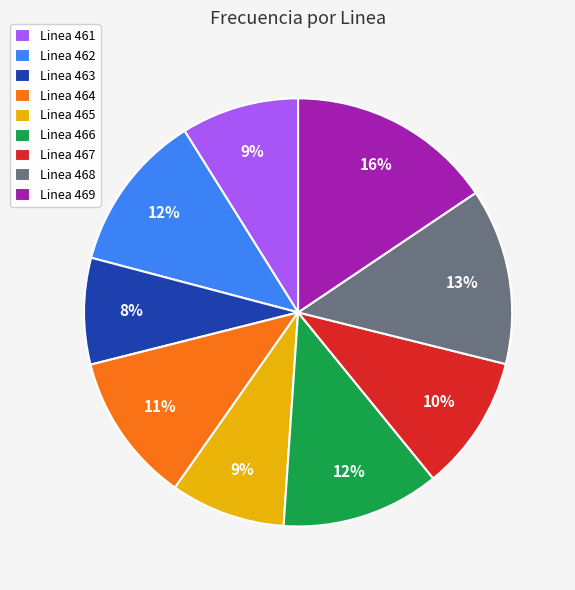

Do Linea 465 and Linea 467 together represent more than half of the pie?

No